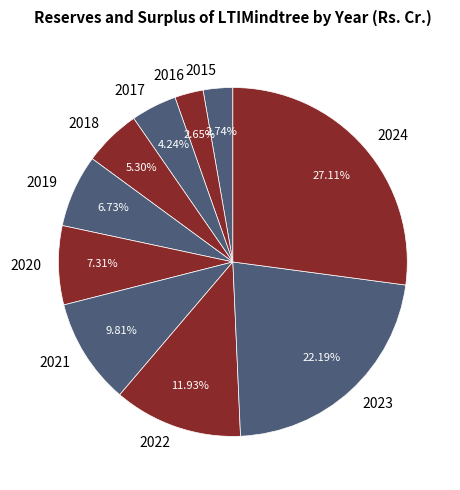

Combined, do 2022 and 2017 account for over 50%?

No